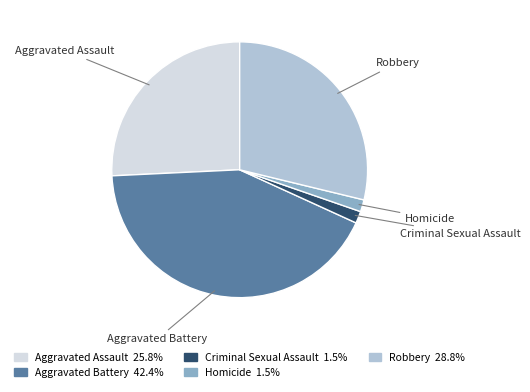

Is there a majority slice in this chart?

No